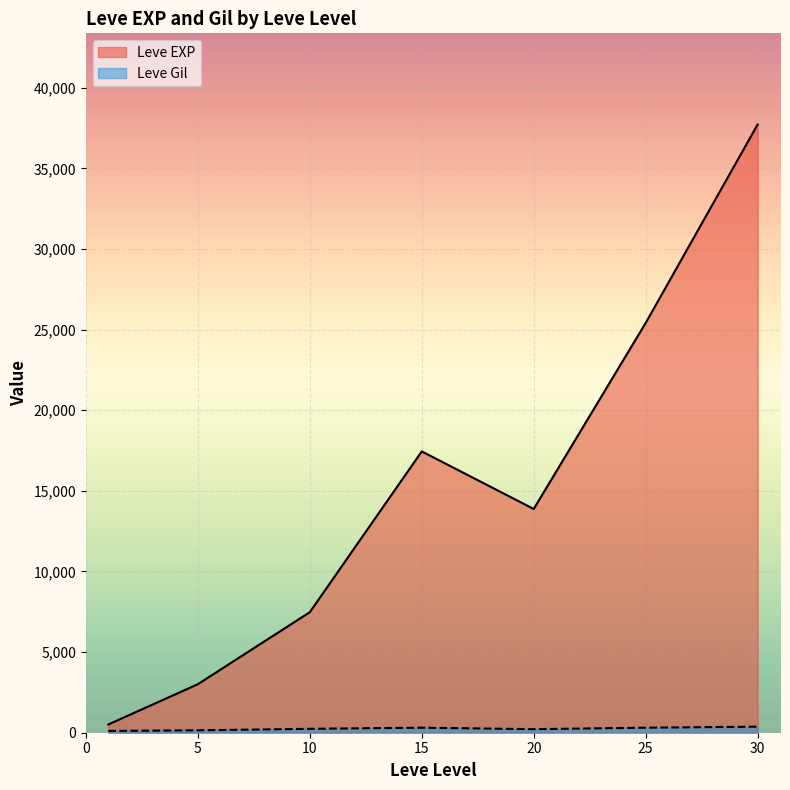

What is the sum of the Leve Gil values at 1 and 5?

281